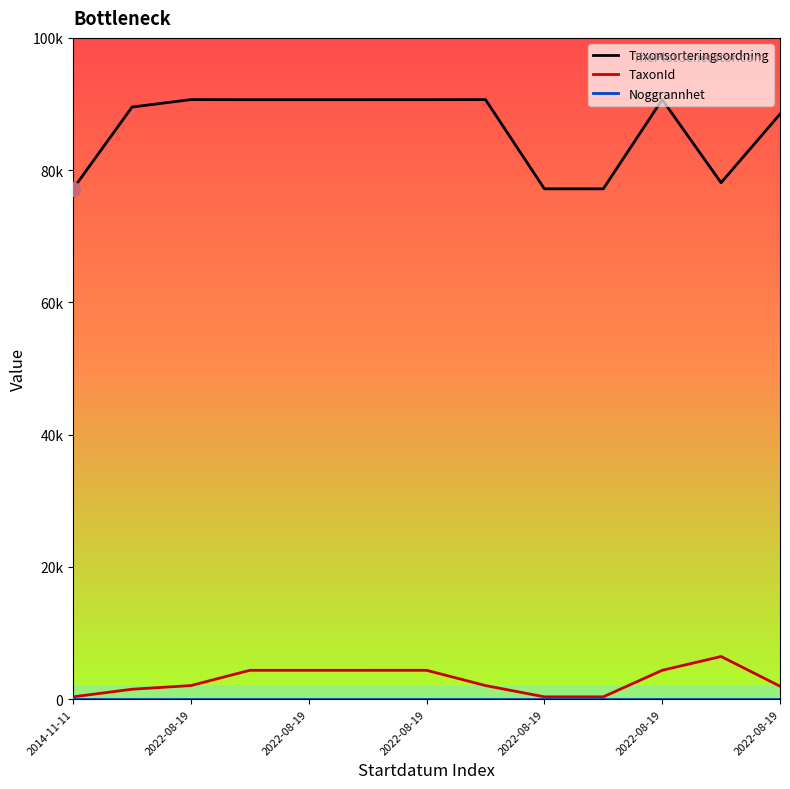

Does the chart display data point markers on the line(s)?

No